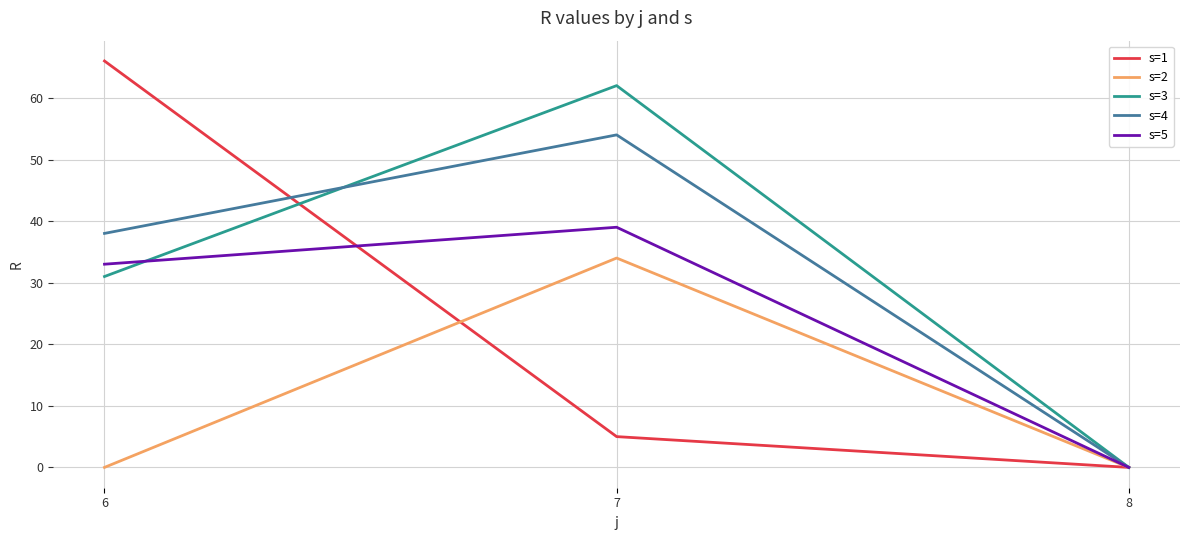

What is the difference between the s=5 values at 8 and 7?

39